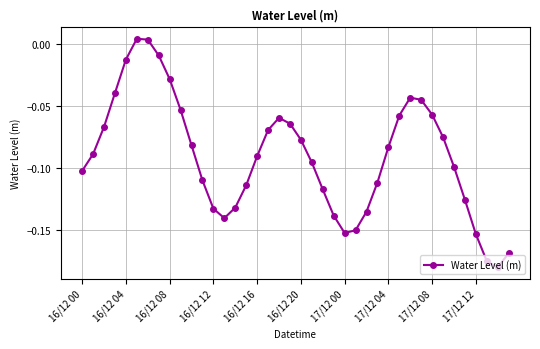

Does the chart have visible grid lines?

Yes